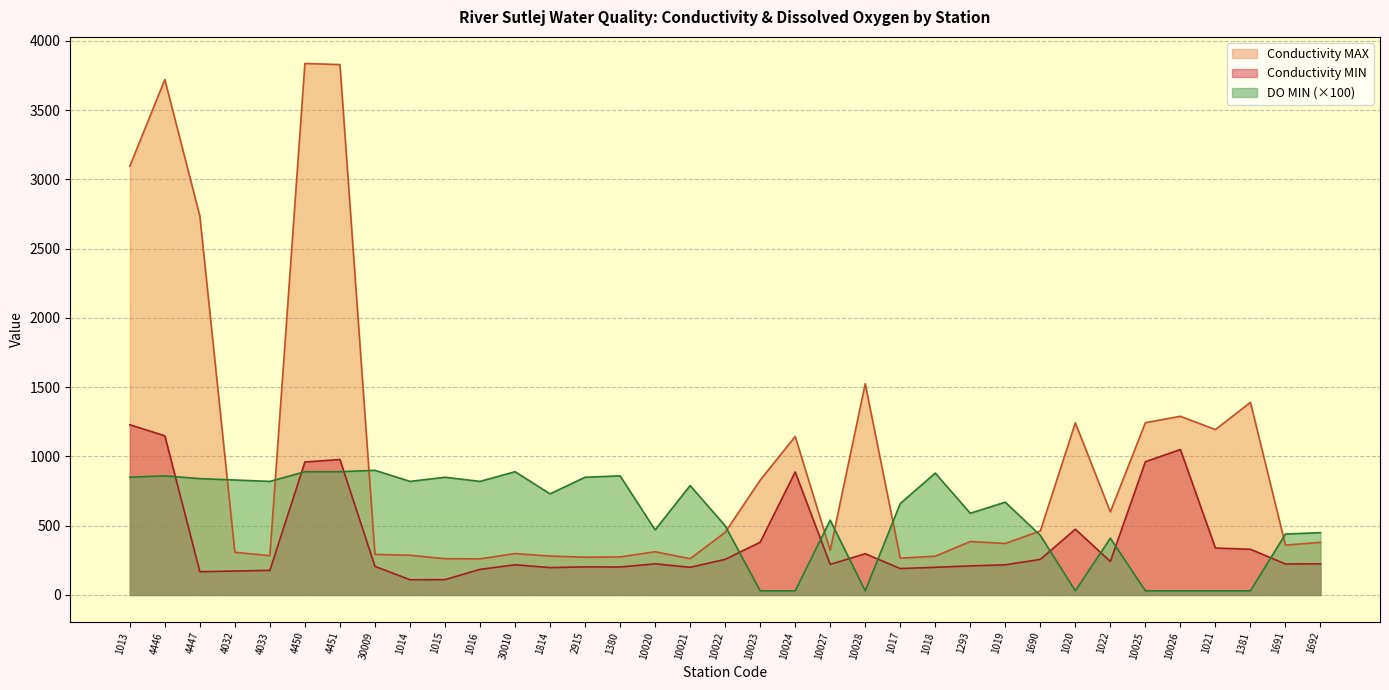

What is the difference between the second highest and minimum values in the Conductivity MAX series?

3568.0